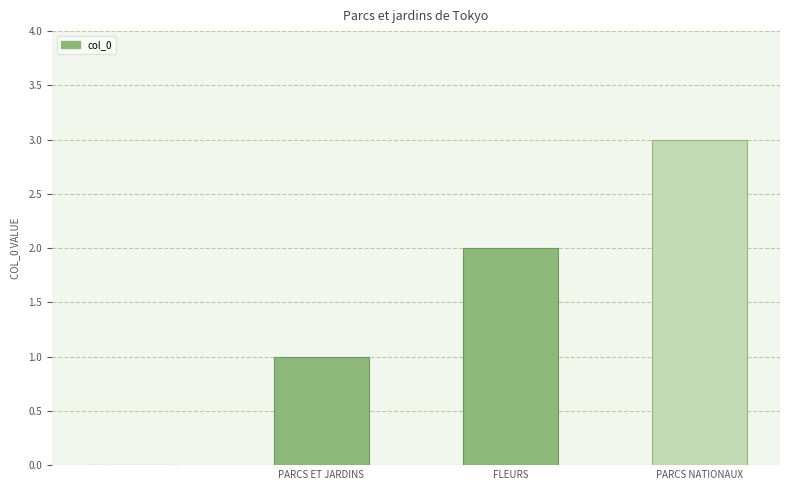

What is the sum of all values?

6